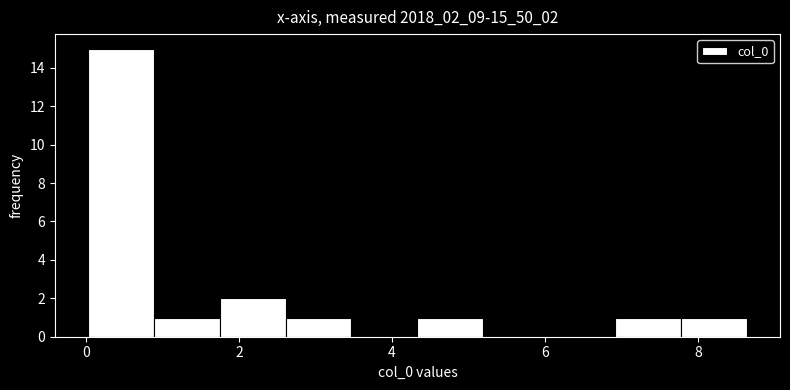

Which range on the x-axis has the tallest bar?

0.0 to 0.8